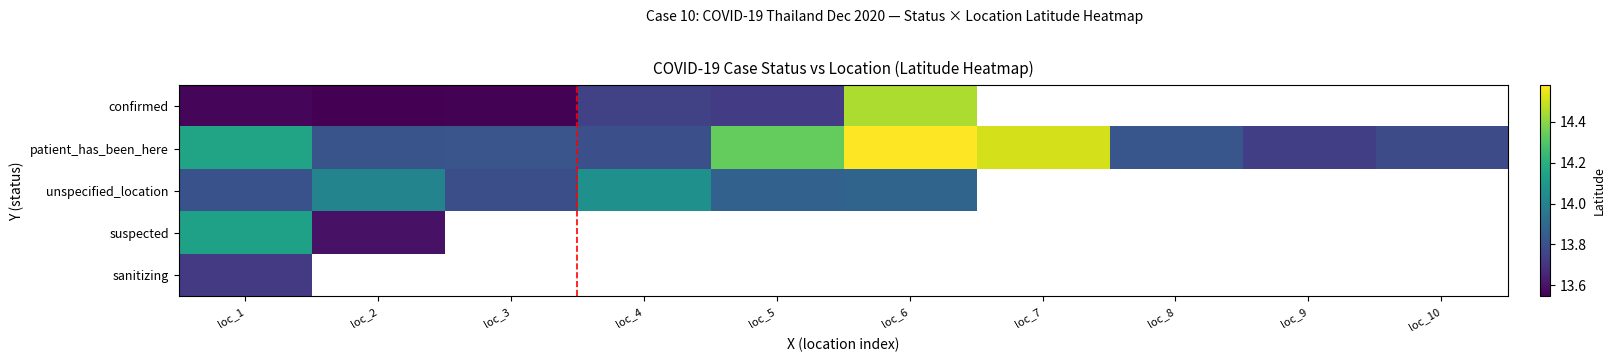

The value of unspecified_location at loc_4 is 7.0. True or false?

False